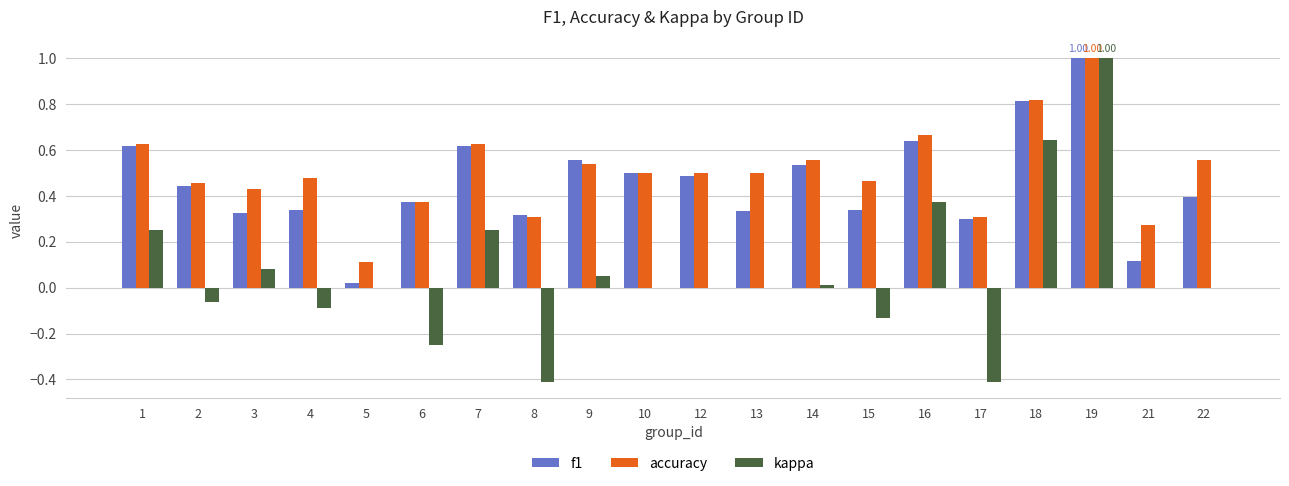

Is the value of f1 at 15 greater than the value of kappa at 4?

Yes